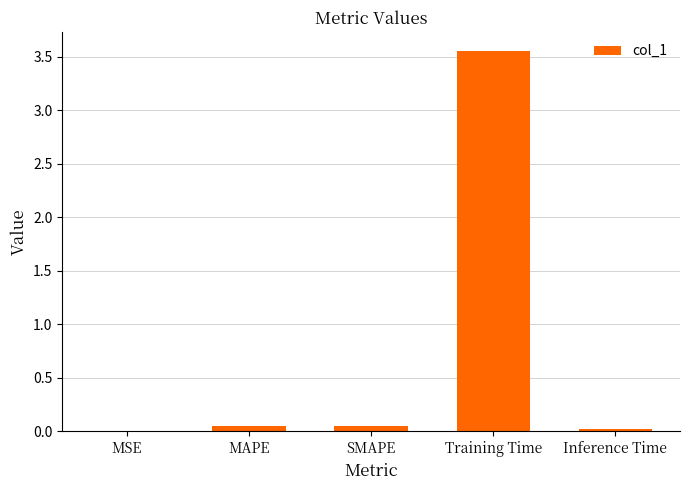

The chart shows a value of 0.0 at MSE. True or false?

True